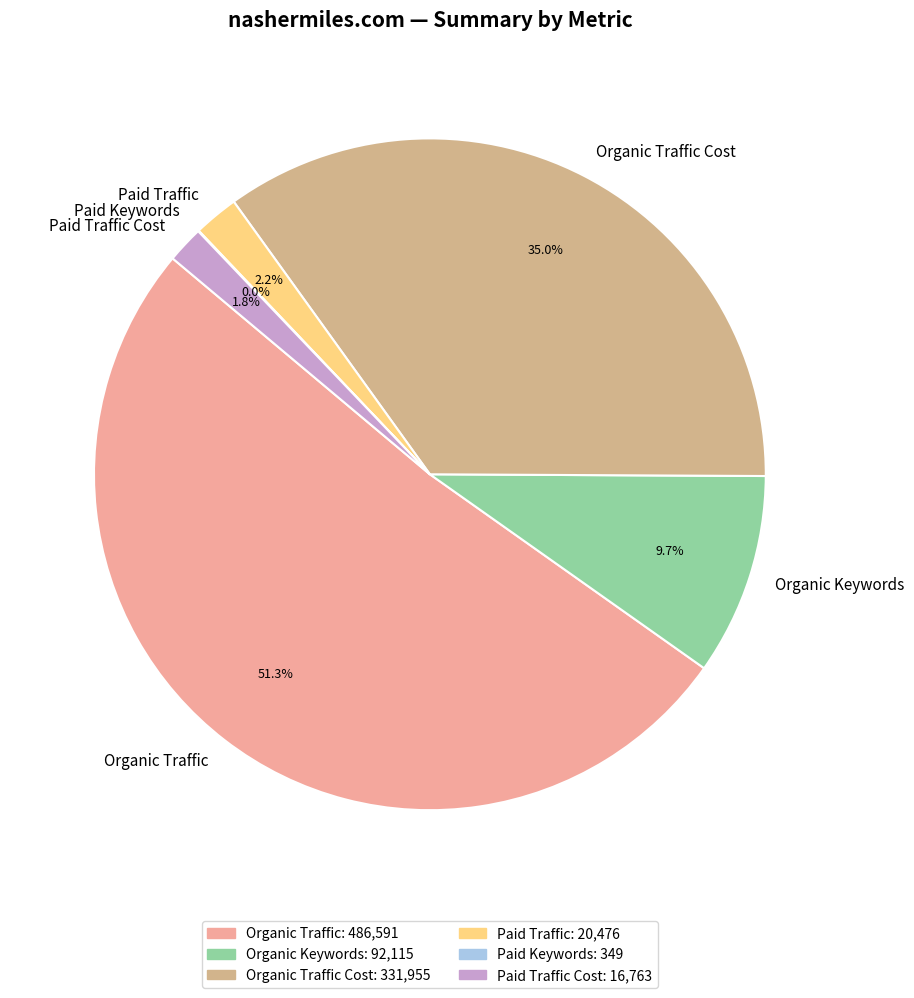

Does Organic Traffic represent more than half of the total?

Yes